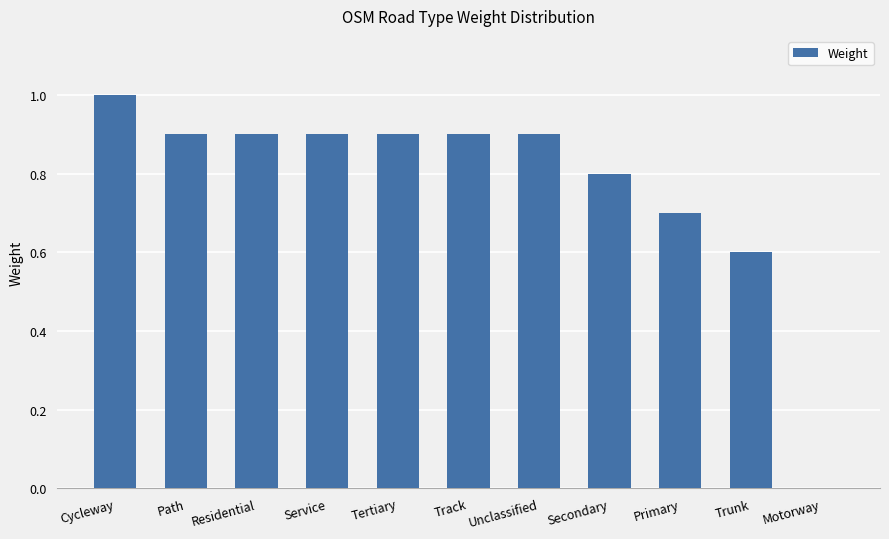

What is the sum of the values at Secondary and Cycleway?

1.8